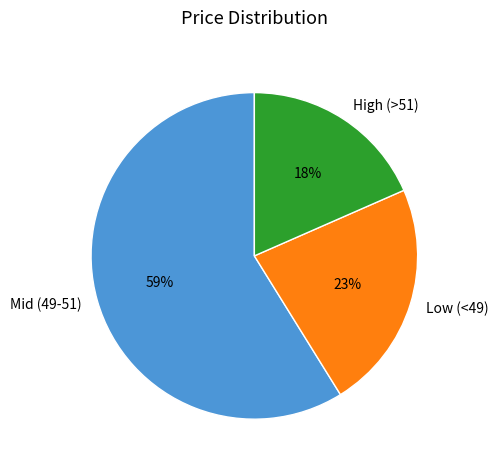

Do Low (<49) and Mid (49-51) together represent more than half of the pie?

Yes